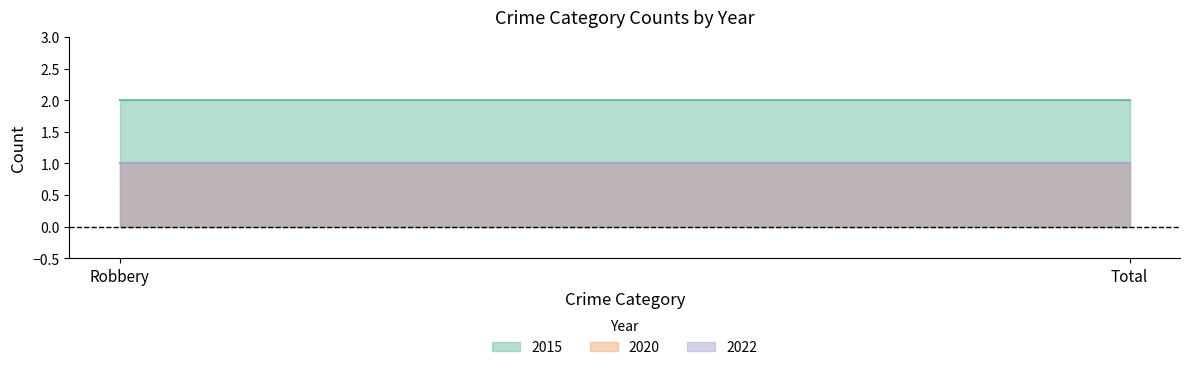

At Robbery, list the series in order from largest to smallest.

2015, 2020, 2022